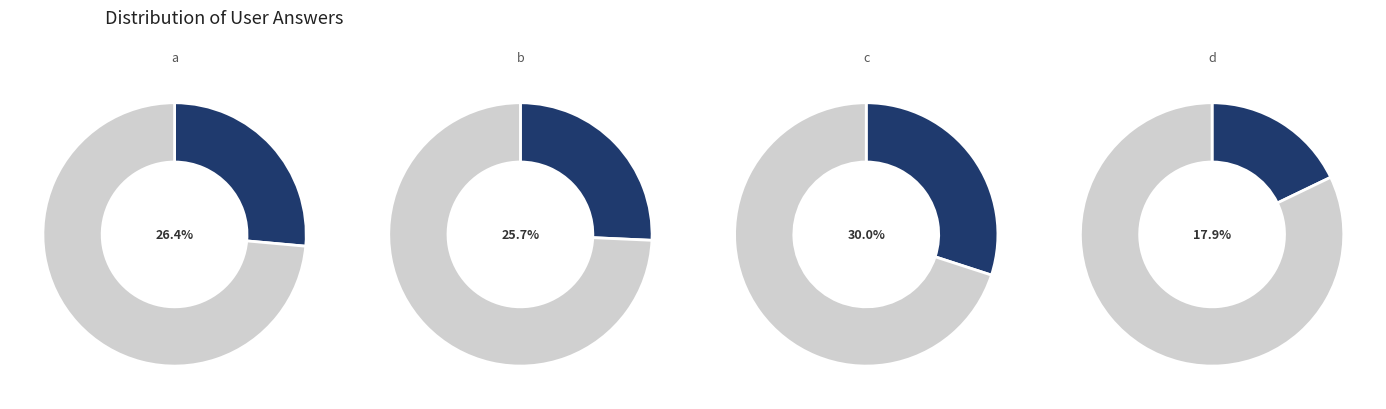

What is the total percentage of b and c?

55.7%